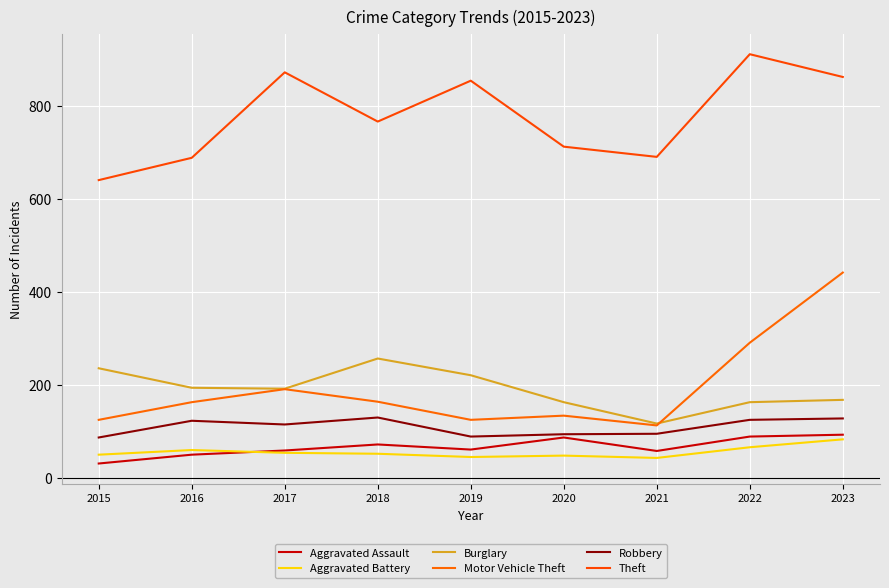

How many interior local peaks does the Robbery series have?

2